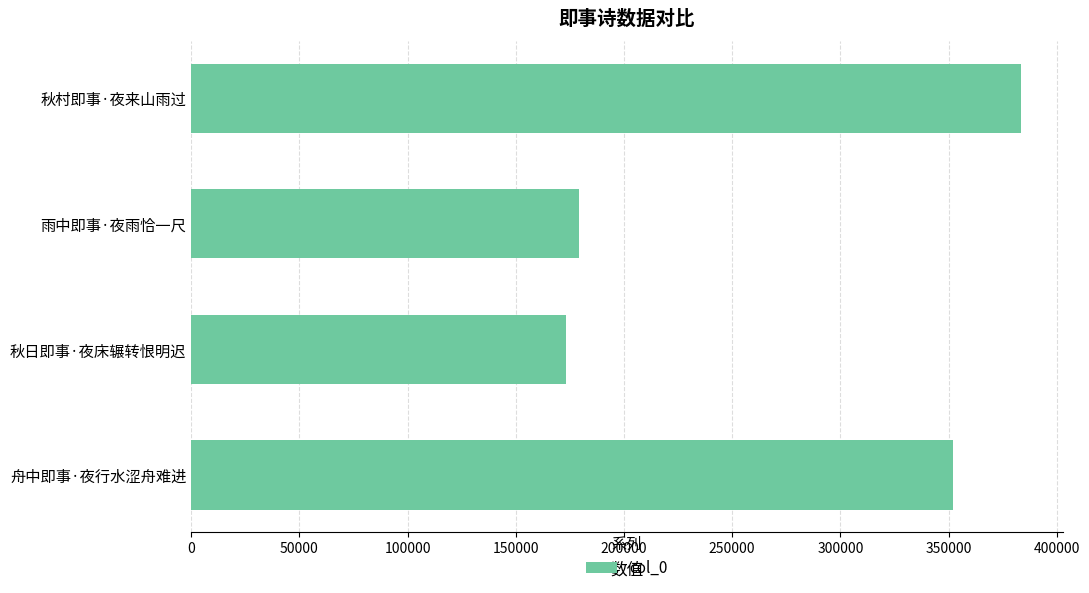

List the labels in order of value, smallest first.

秋日即事·夜床辗转恨明迟, 雨中即事·夜雨恰一尺, 舟中即事·夜行水涩舟难进, 秋村即事·夜来山雨过